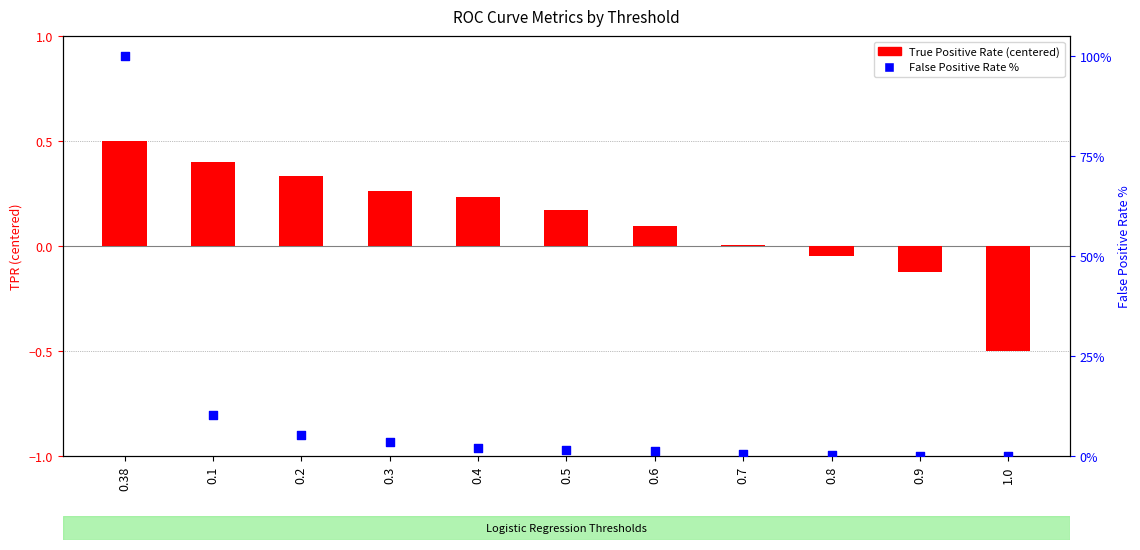

What are all the series names shown in the legend?

True Positive Rate (centered), False Positive Rate %